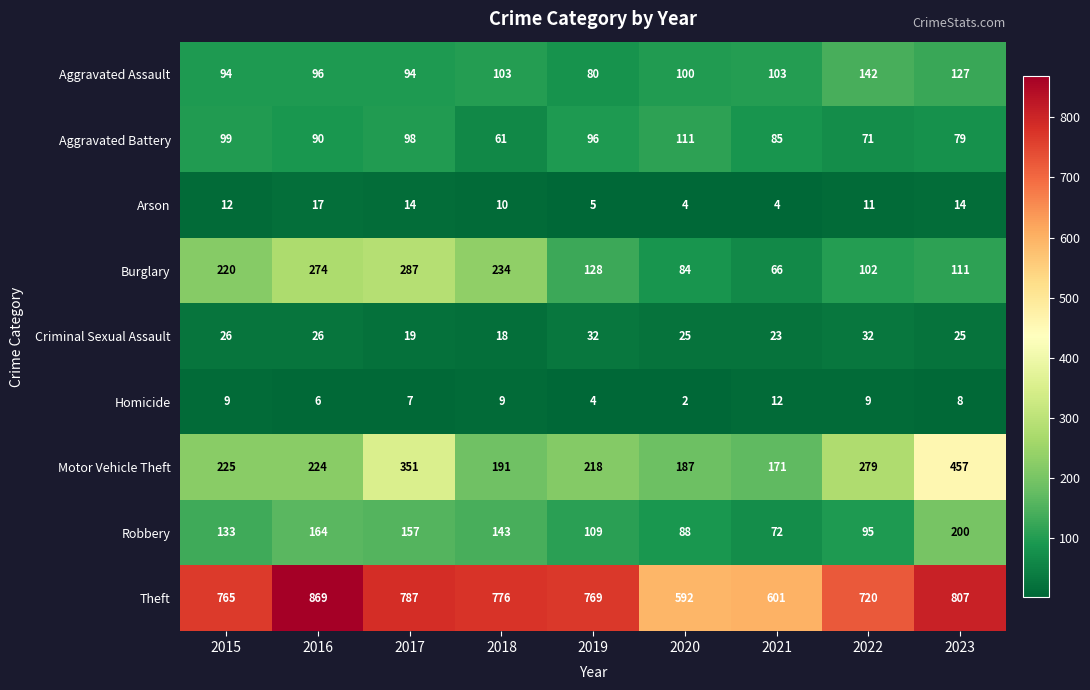

Which label corresponds to the largest value in the chart?

2016